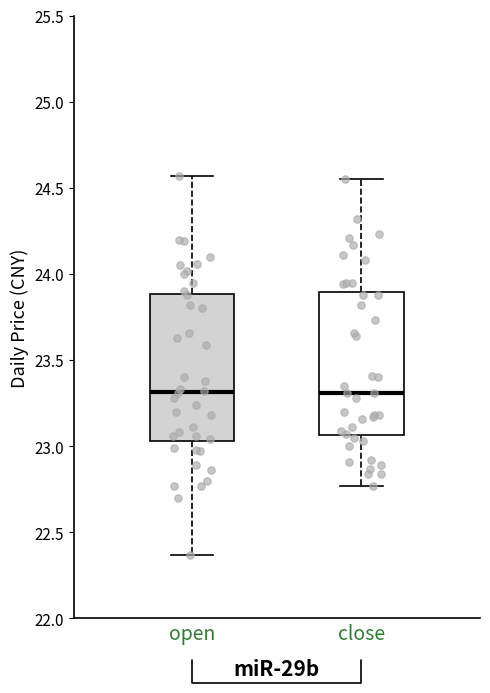

Reading left to right, transcribe this box plot: for each box, give where its median line is, the range the box spans, and where its two whiskers end, as read against the y-axis. The values are not printed on the chart, so give them approximately, as read against the axis.

open: median 23.30, box 23.05 to 23.90, whiskers 22.35 to 24.55
close: median 23.30, box 23.05 to 23.90, whiskers 22.75 to 24.55